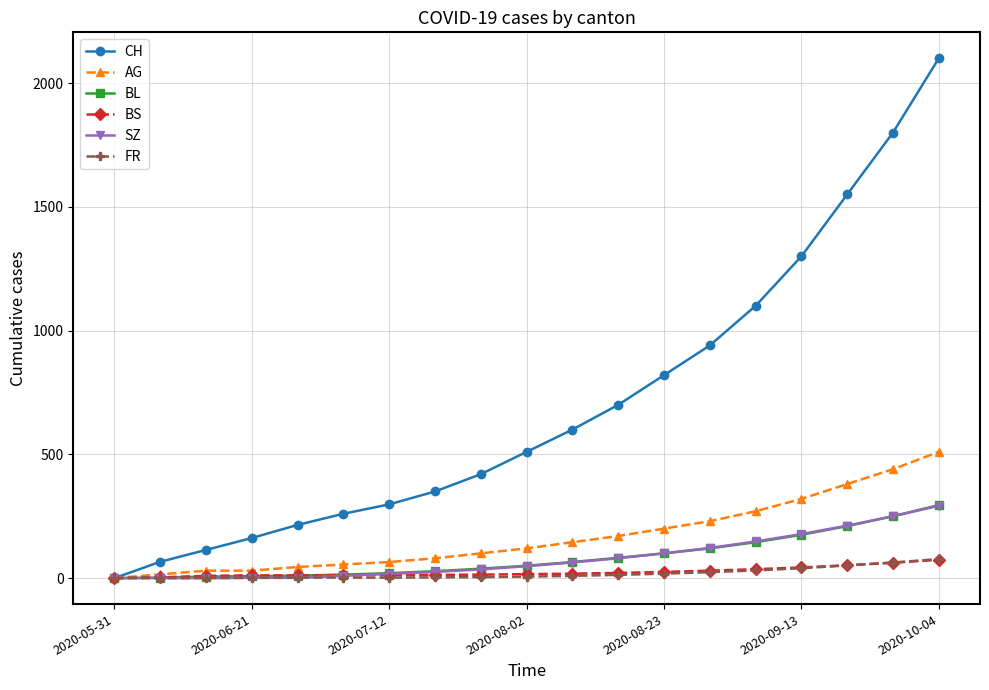

Is this an area chart (filled region under the line)?

No